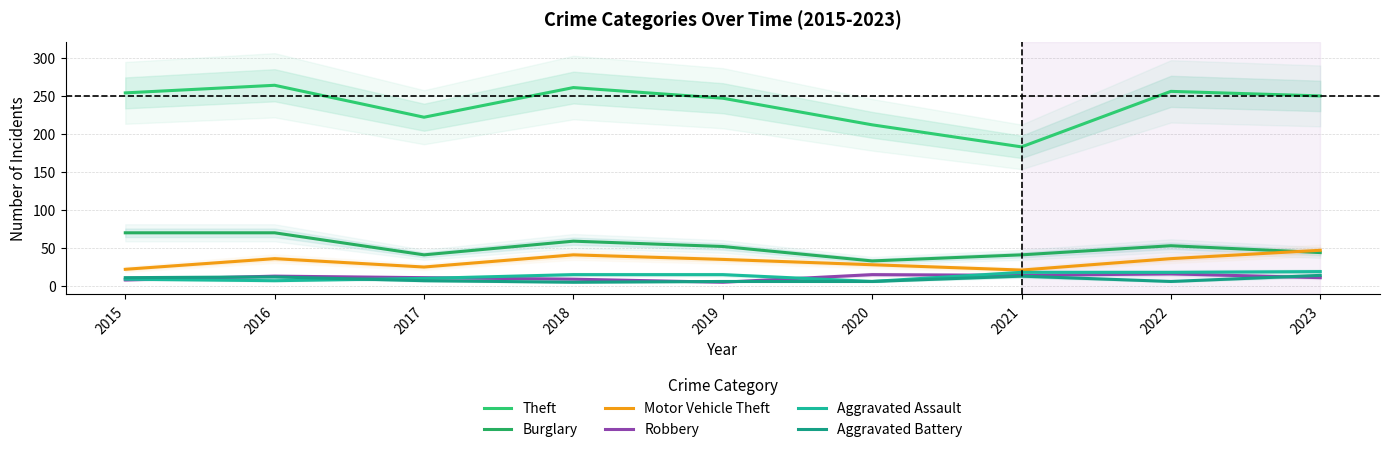

At 2018, list the series in order from largest to smallest.

Theft, Burglary, Motor Vehicle Theft, Aggravated Assault, Robbery, Aggravated Battery